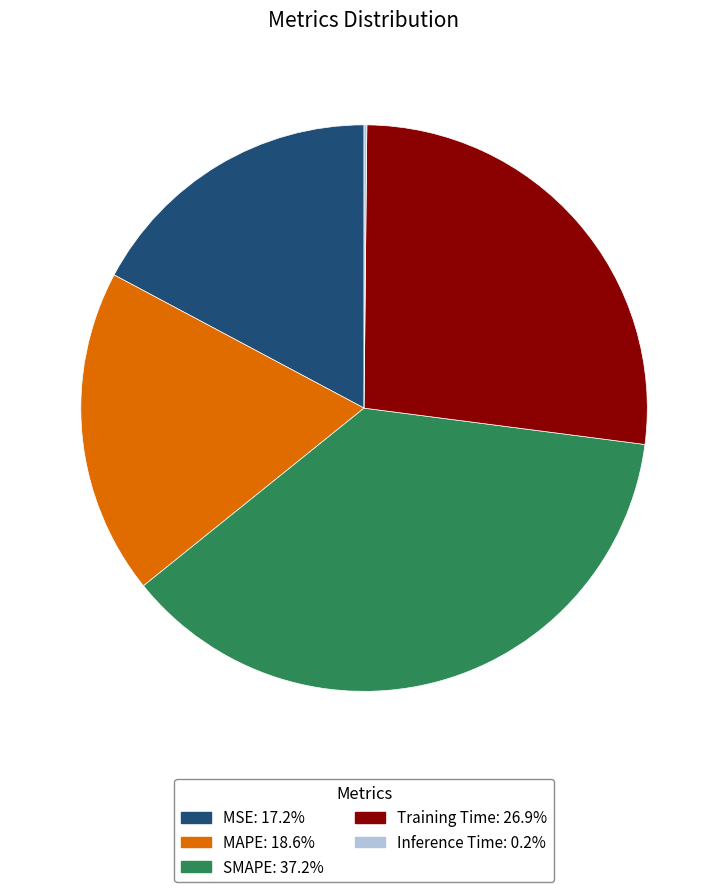

What is the largest slice in the pie chart?

SMAPE